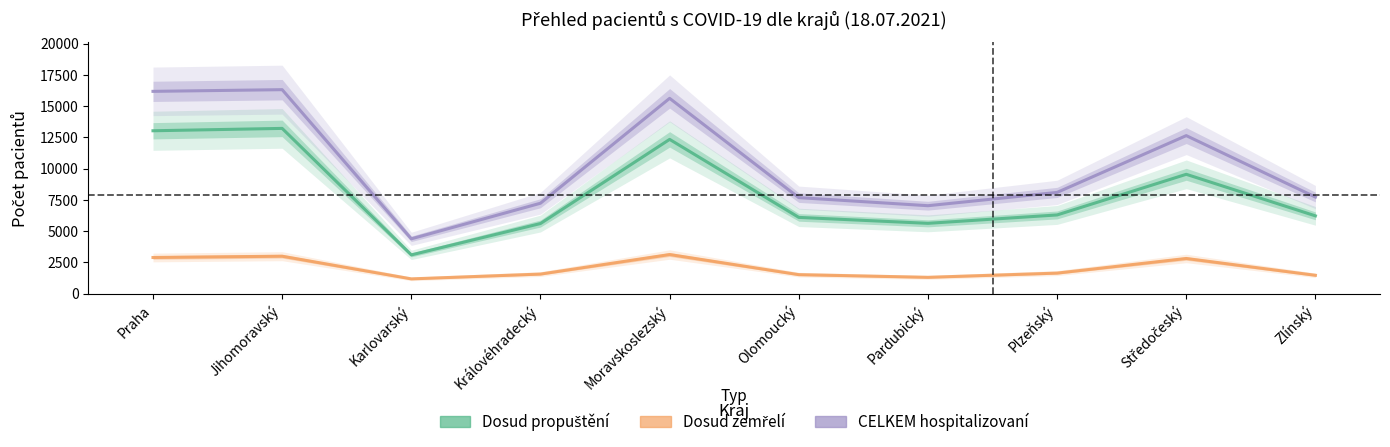

What is the difference between the maximum and minimum values in the CELKEM hospitalizovaní series?

11922